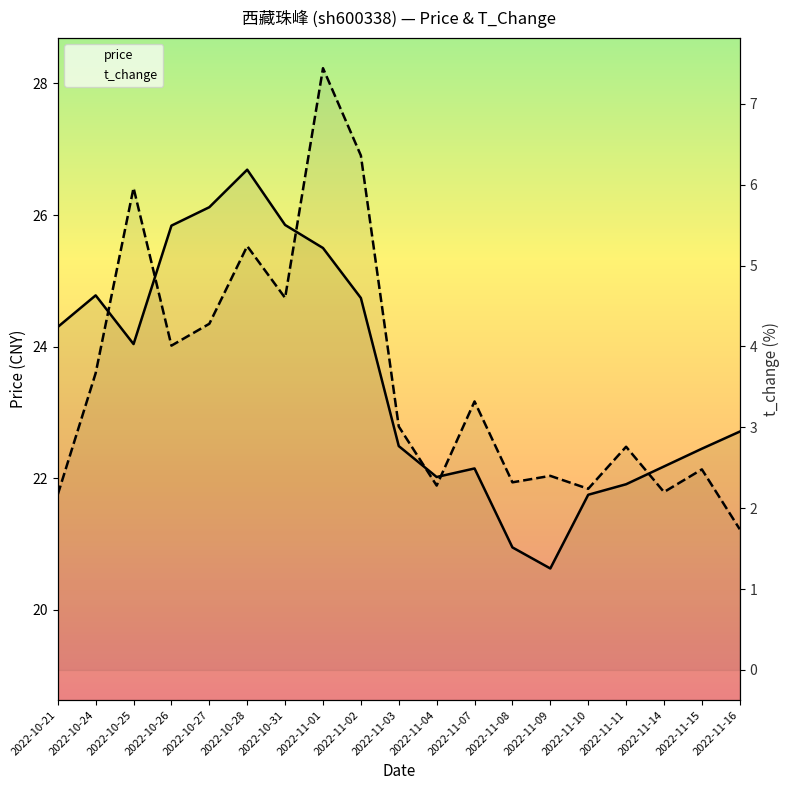

True or false: price and t_change cross at least once.

False